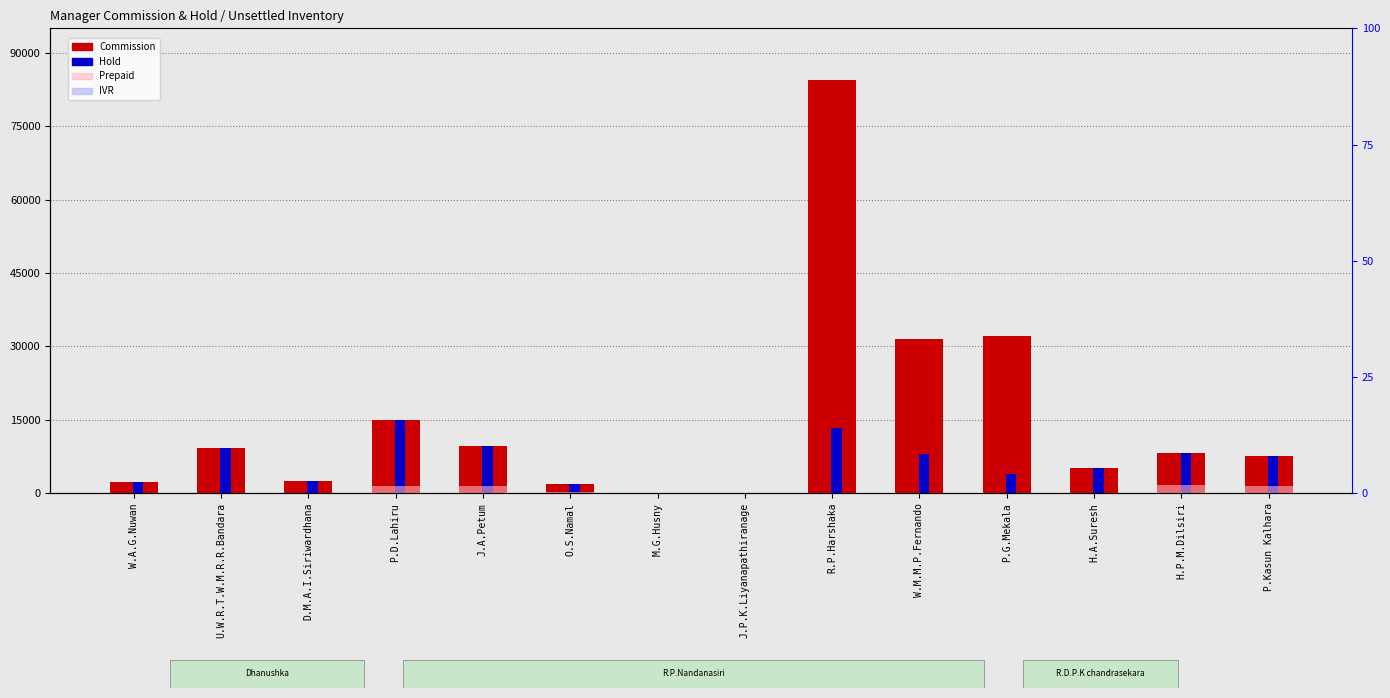

What are all the series names shown in the legend?

Commission, Hold, Prepaid, IVR